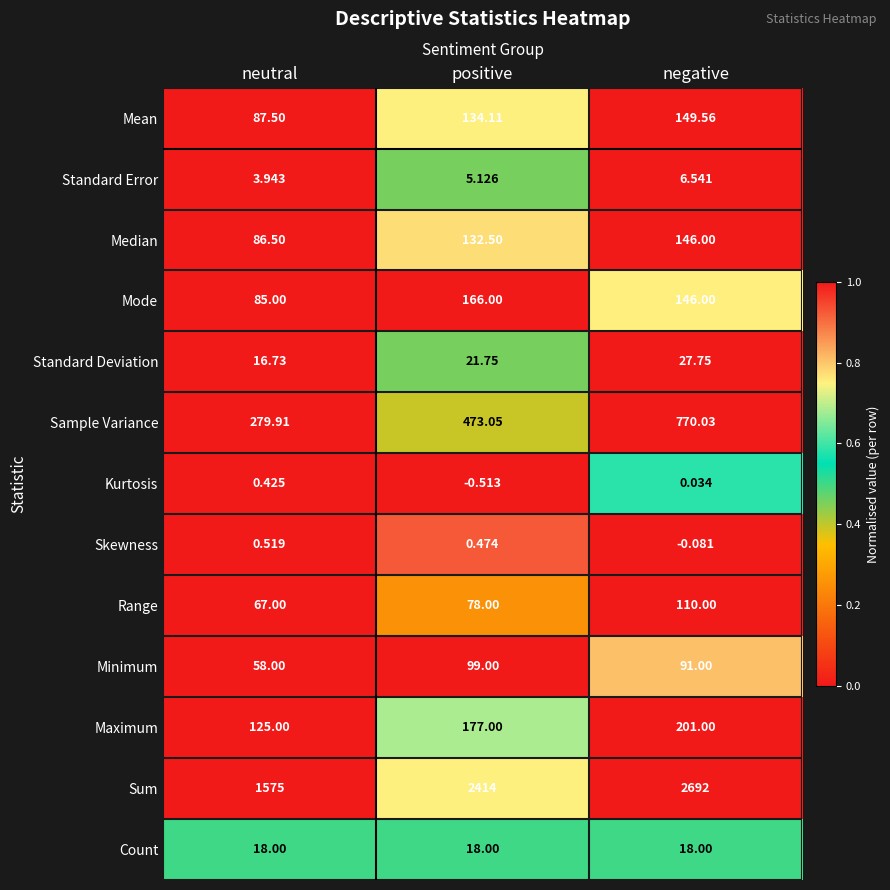

What is the maximum value shown in the chart?

2692.0